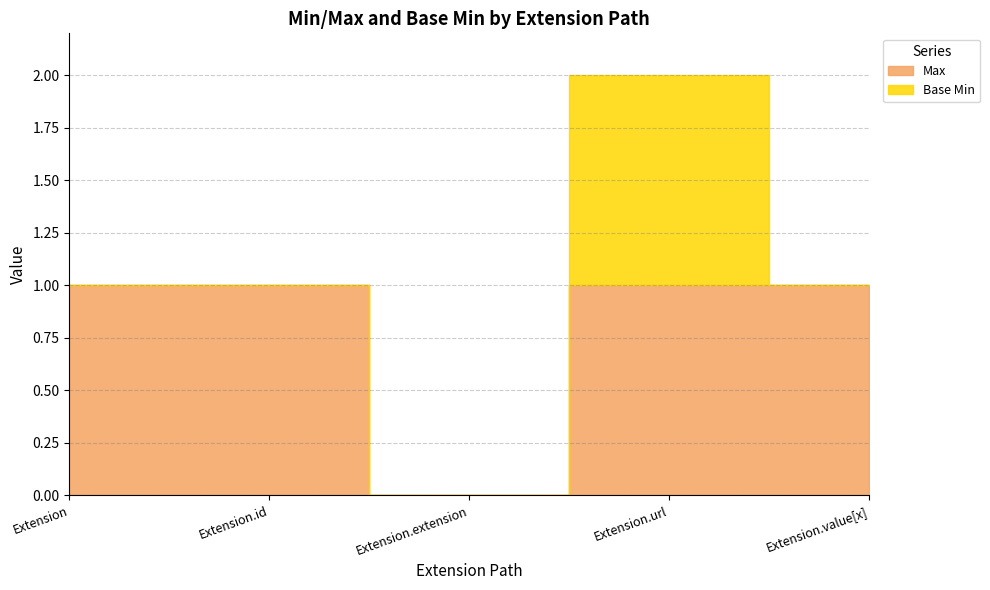

What is the sum of all Max values?

4